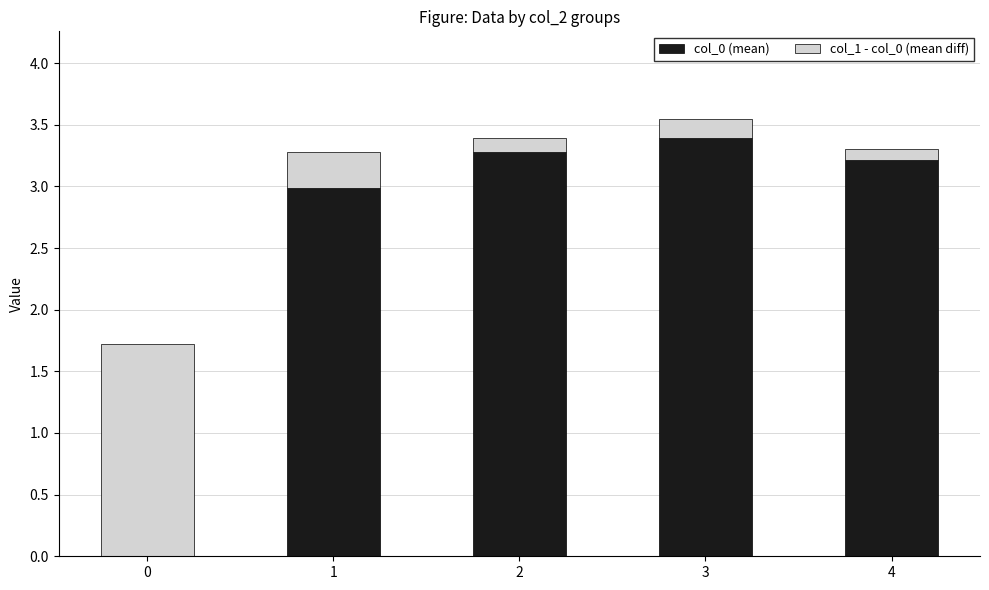

What is the total value across all series at 3?

3.5